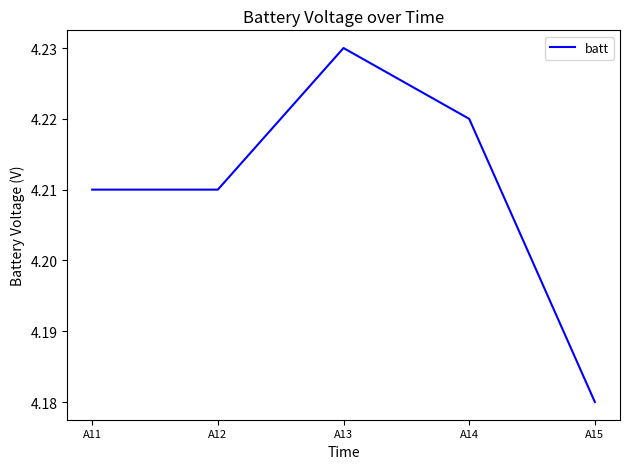

Which label corresponds to the largest value in the chart?

A13